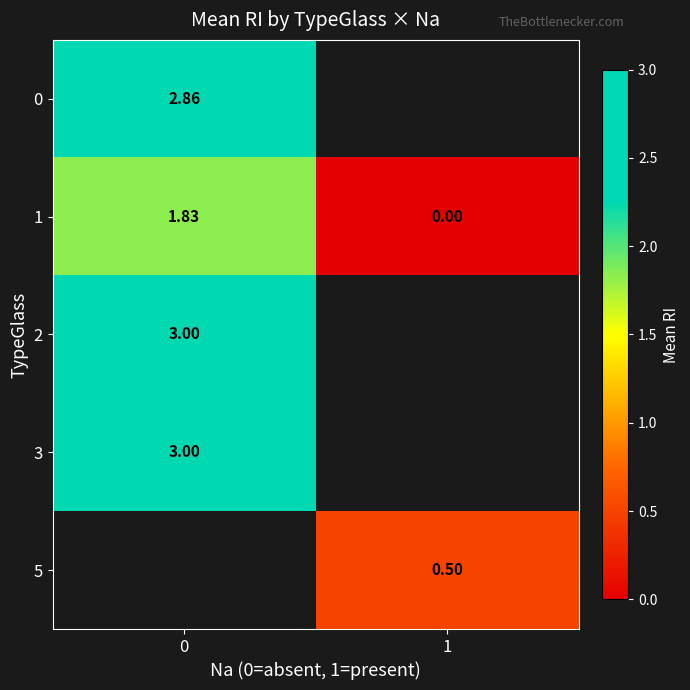

Is it true that row_2 equals 1.5 at 0?

False